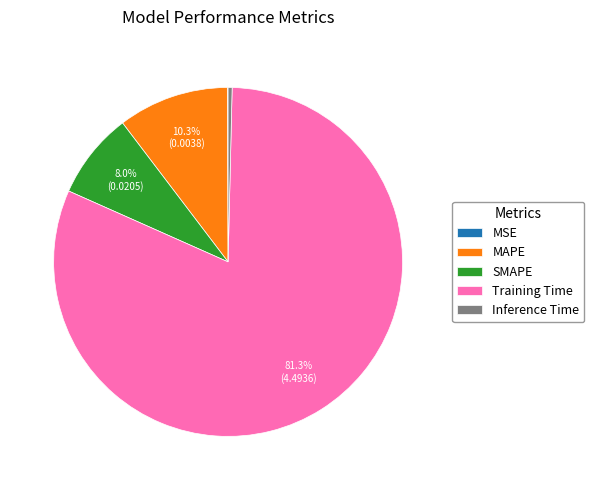

What is the majority slice?

Training Time